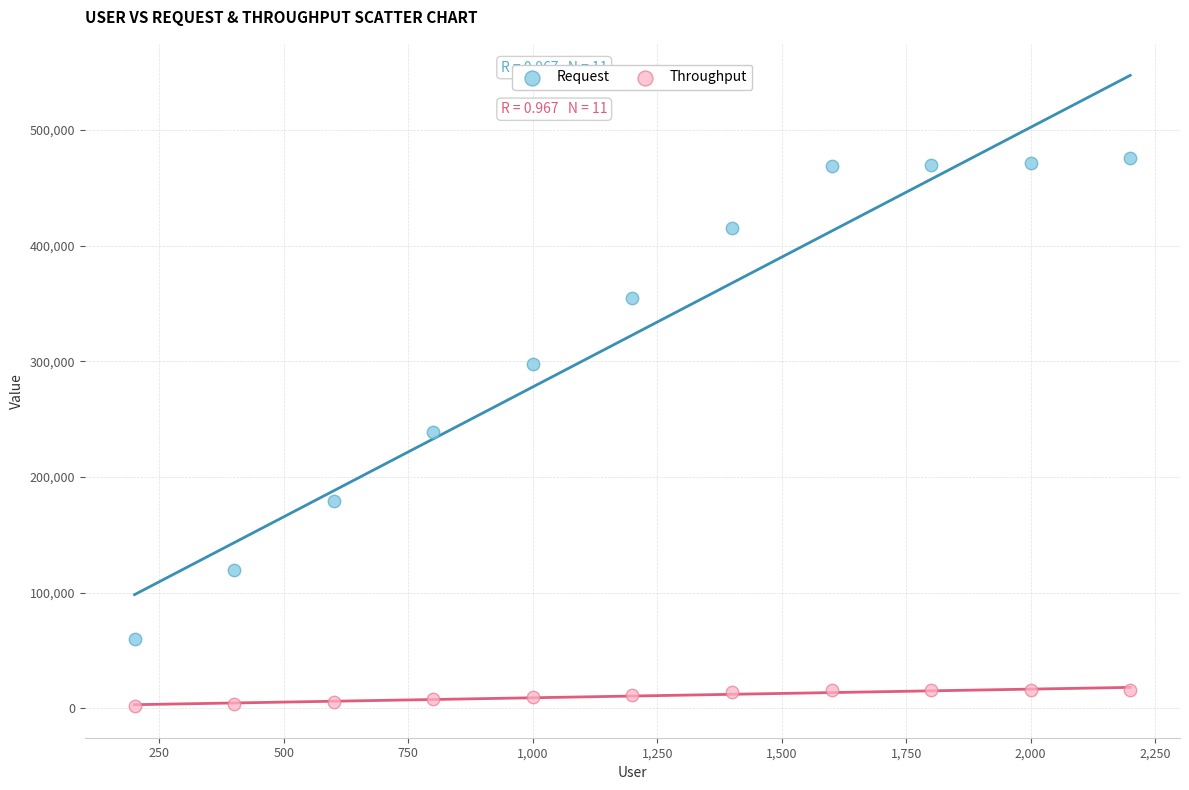

Across all data points, what is the range of Y values (max minus min)?

473886